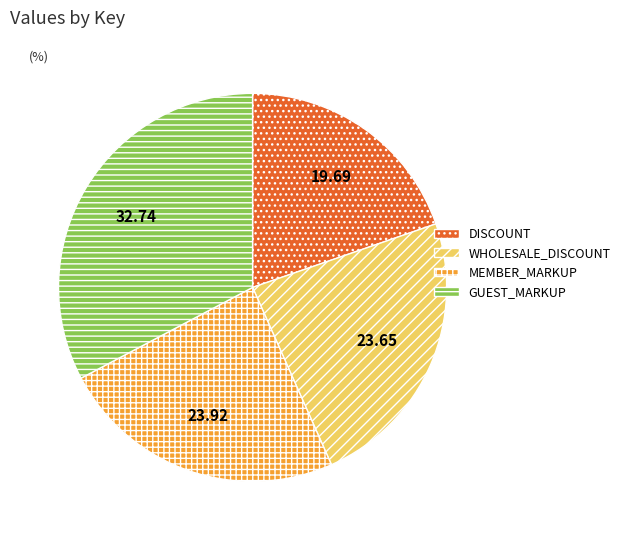

Is the sum of DISCOUNT and WHOLESALE_DISCOUNT greater than half?

No